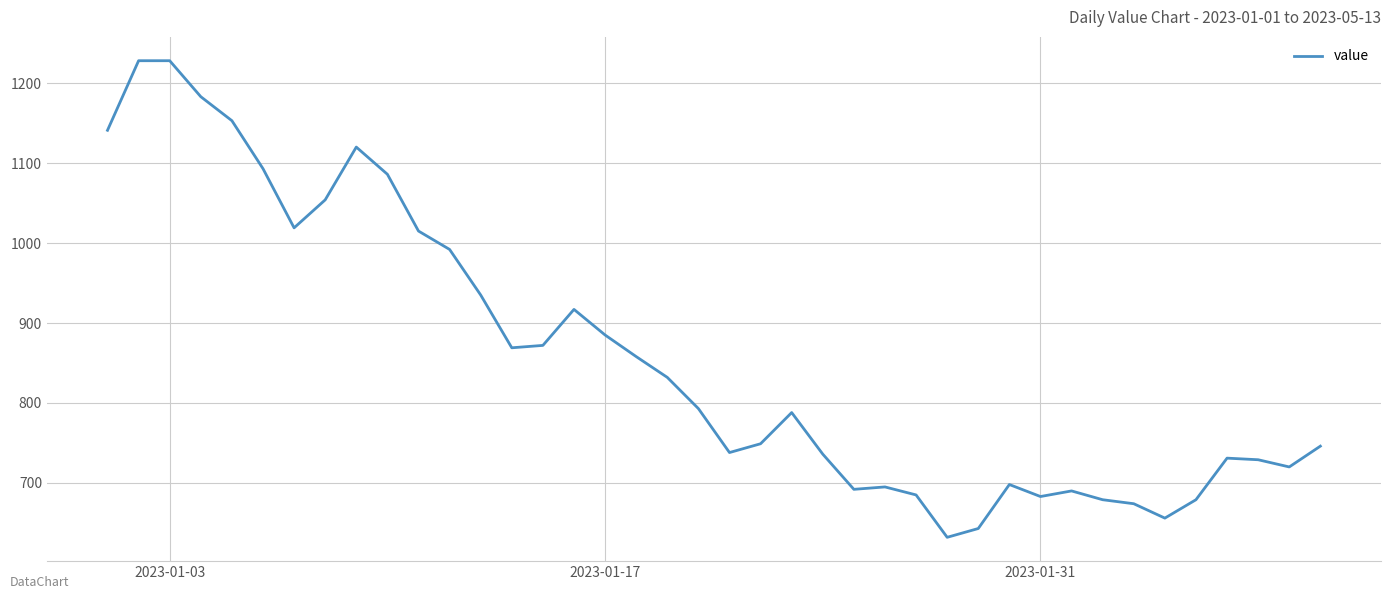

What is the difference between the maximum and minimum values?

596